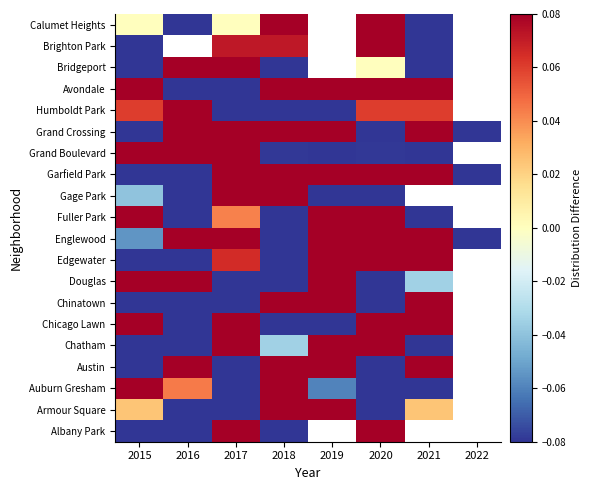

Rank the series at 2015 from highest to lowest value.

Auburn Gresham, Chicago Lawn, Douglas, Fuller Park, Grand Boulevard, Avondale, Humboldt Park, Armour Square, Calumet Heights, Gage Park, Englewood, Albany Park, Austin, Chatham, Chinatown, Edgewater, Garfield Park, Grand Crossing, Bridgeport, Brighton Park